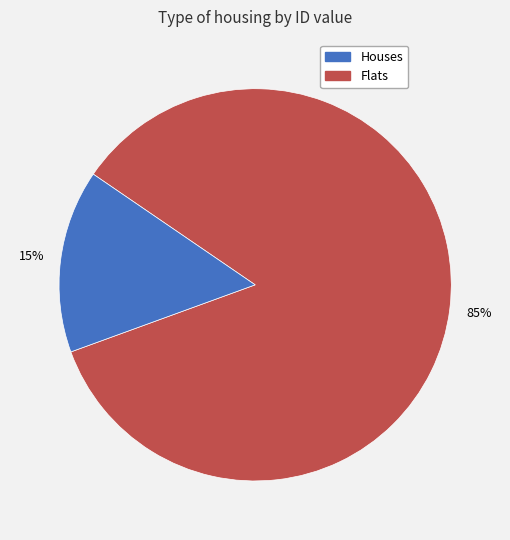

To the nearest percent, what is the average slice percentage?

50%